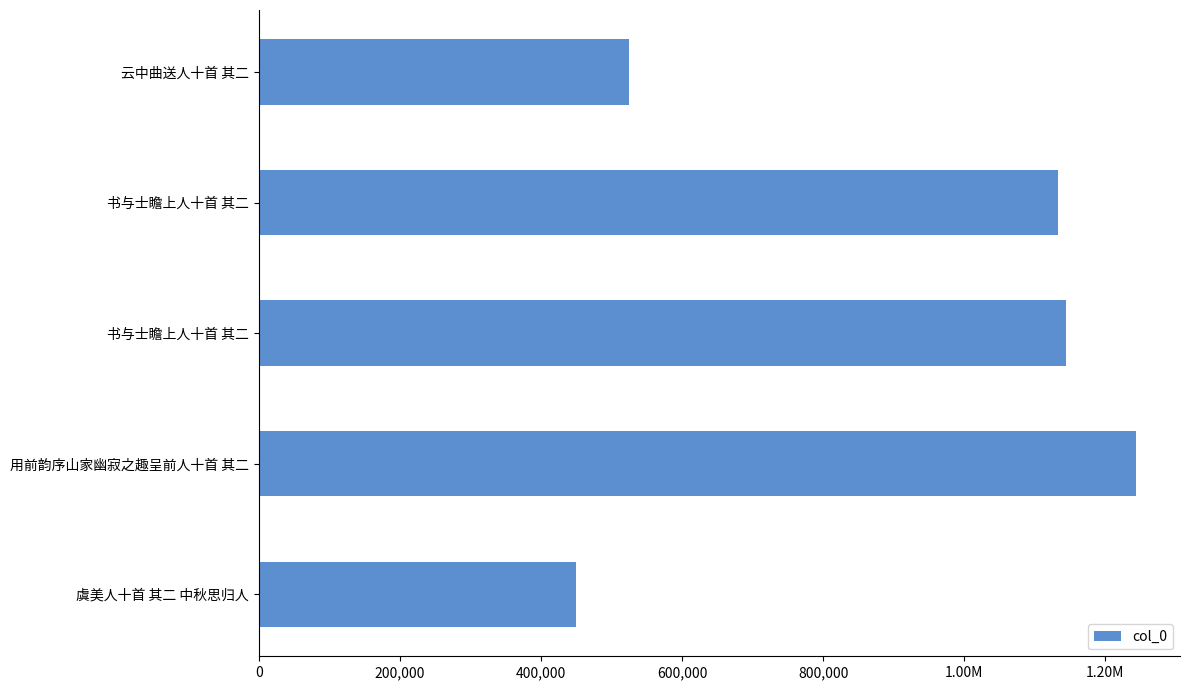

How many bars are there in total?

5